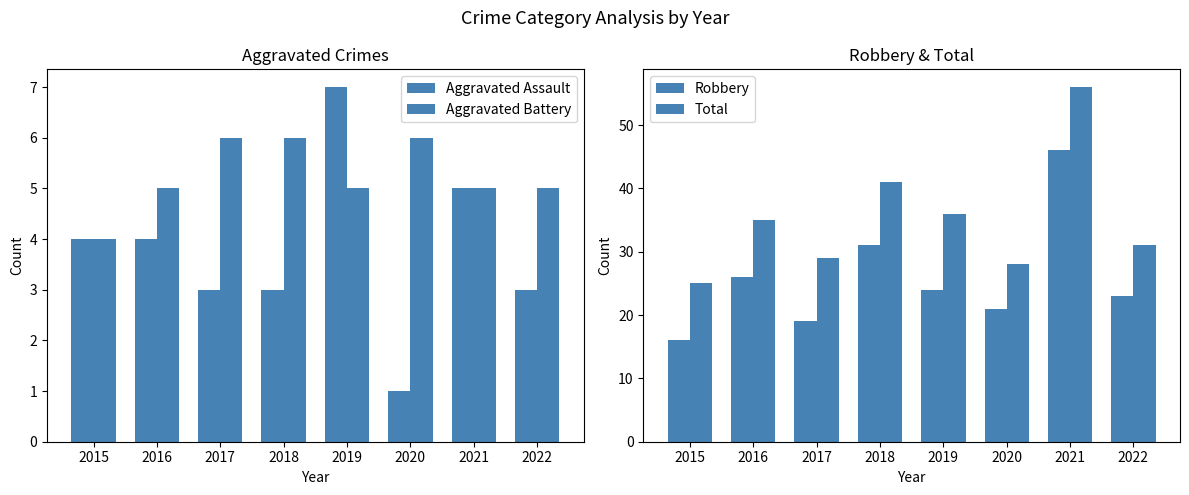

How many bars are there in total?

32